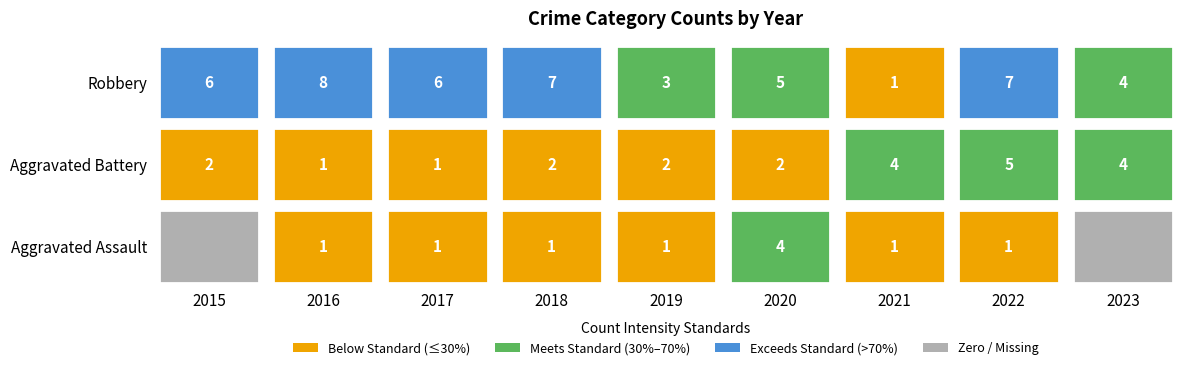

Rank the series by their average value, from lowest to highest.

Aggravated Assault, Aggravated Battery, Robbery